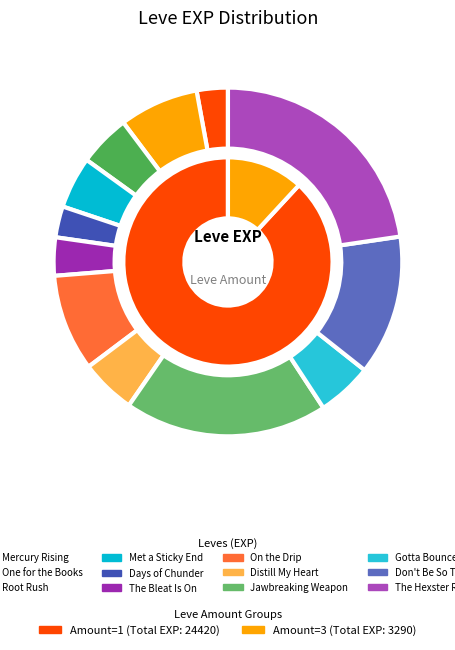

To the nearest percent, what percentage of the pie is Met a Sticky End?

4%